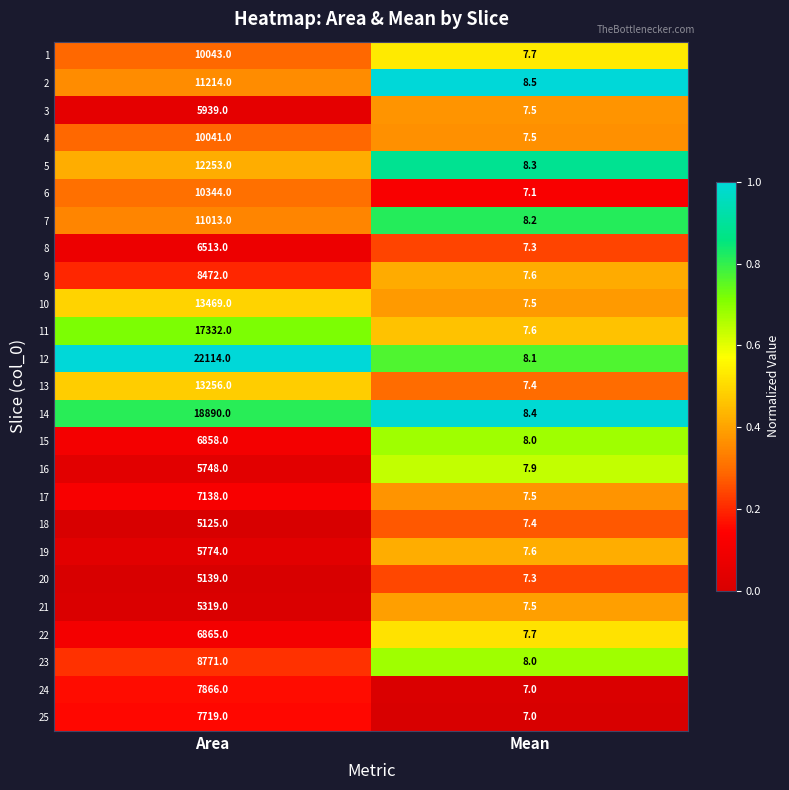

Which series has the largest total across all categories?

12